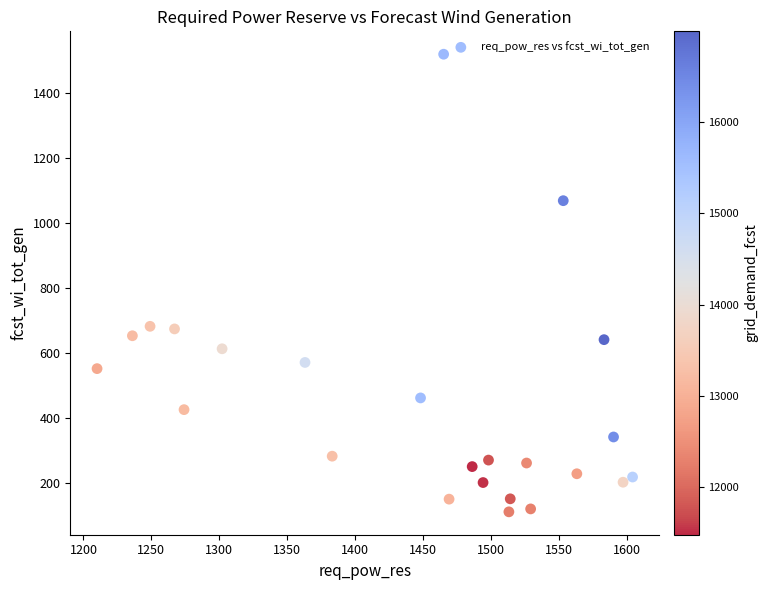

What is the range of Y values (max minus min)?

1406